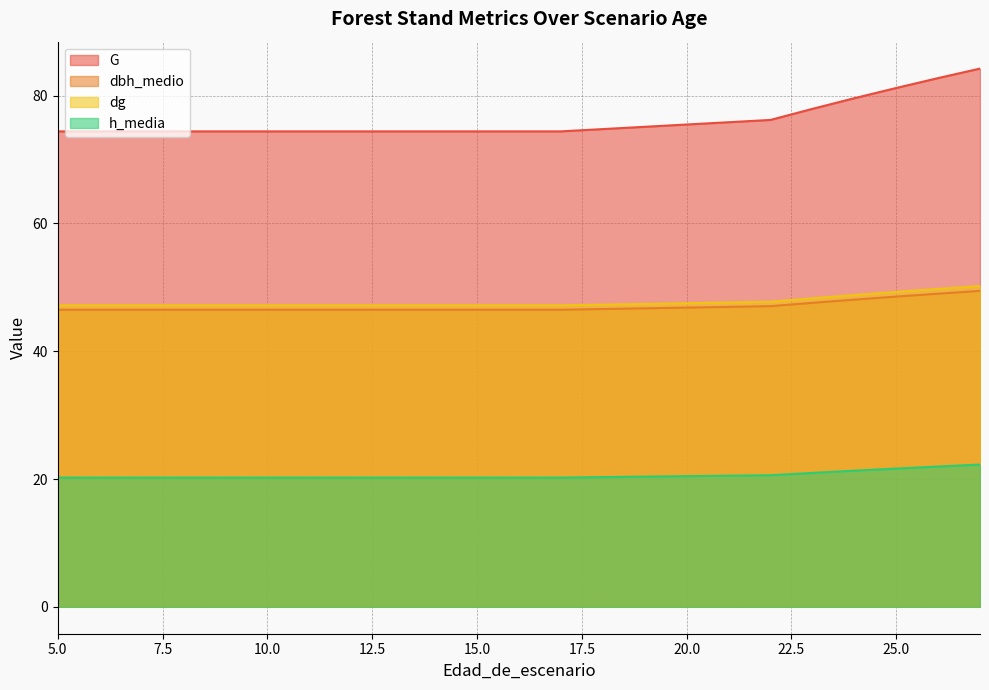

How many lines are shown in the chart?

4